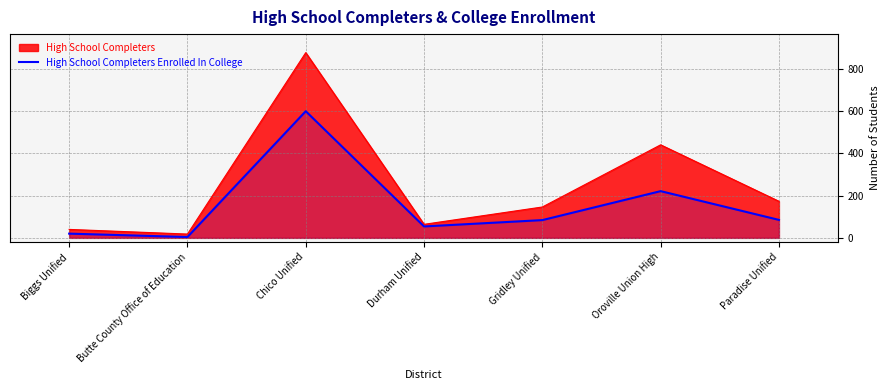

At which category does the data reach its first local peak?

Chico Unified